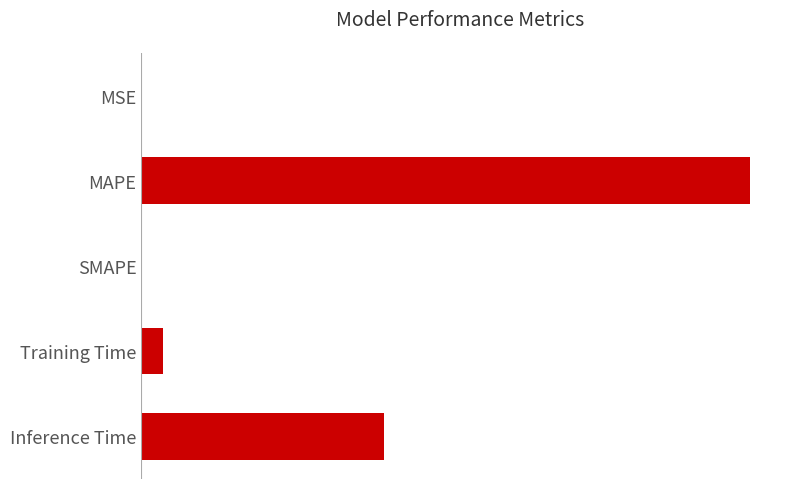

At which label is the value closest to 1?

Inference Time